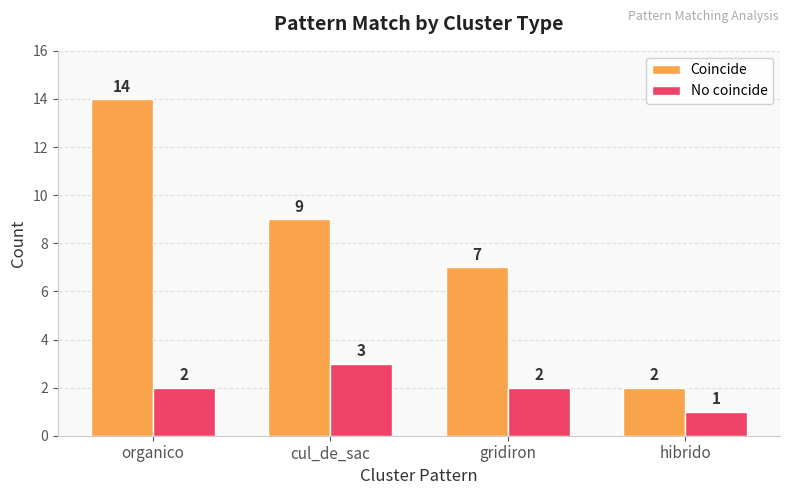

What is the minimum value shown in the chart?

1